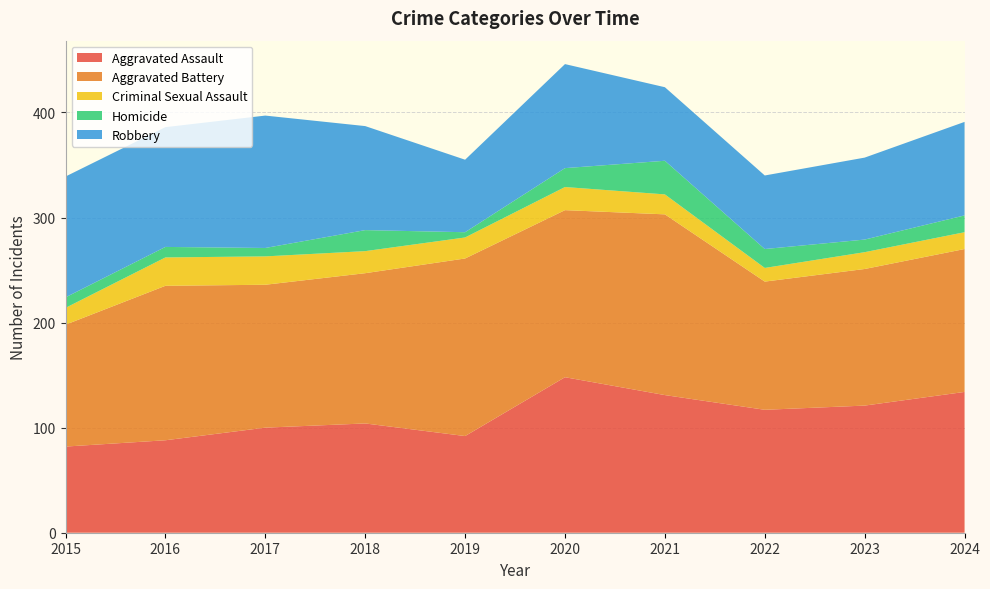

Reading left to right, what are all the values shown in this chart?

Aggravated Assault: 2015=82	2016=88	2017=100	2018=104	2019=92	2020=148	2021=131	2022=117	2023=121	2024=134
Aggravated Battery: 2015=116	2016=147	2017=136	2018=143	2019=169	2020=159	2021=172	2022=122	2023=130	2024=136
Criminal Sexual Assault: 2015=16	2016=27	2017=27	2018=21	2019=20	2020=22	2021=19	2022=13	2023=16	2024=16
Homicide: 2015=10	2016=10	2017=8	2018=20	2019=5	2020=18	2021=32	2022=18	2023=12	2024=16
Robbery: 2015=115	2016=114	2017=126	2018=99	2019=69	2020=99	2021=70	2022=70	2023=78	2024=89